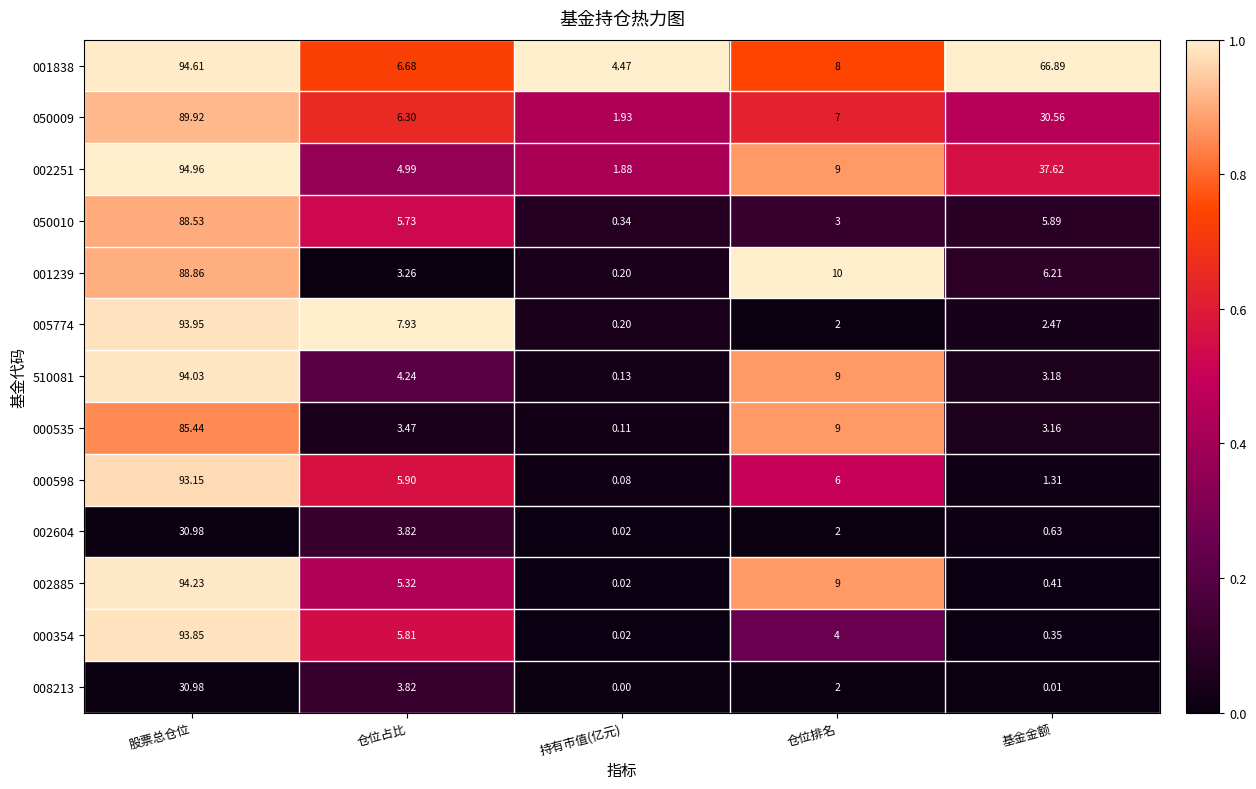

At which category is the sum across all series the highest?

股票总仓位